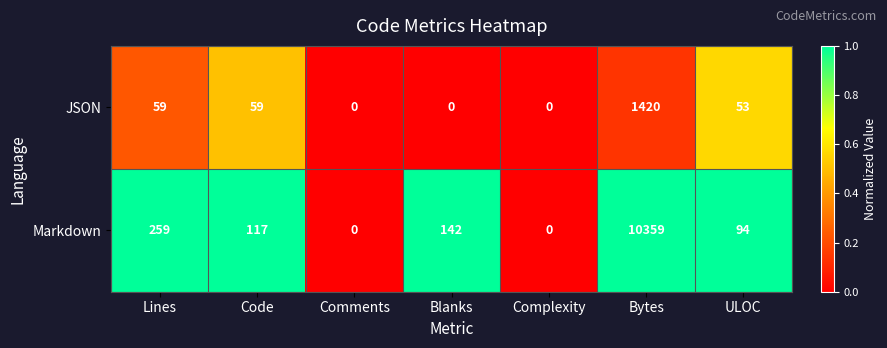

What is the sum of the JSON values at Bytes and Comments?

1420